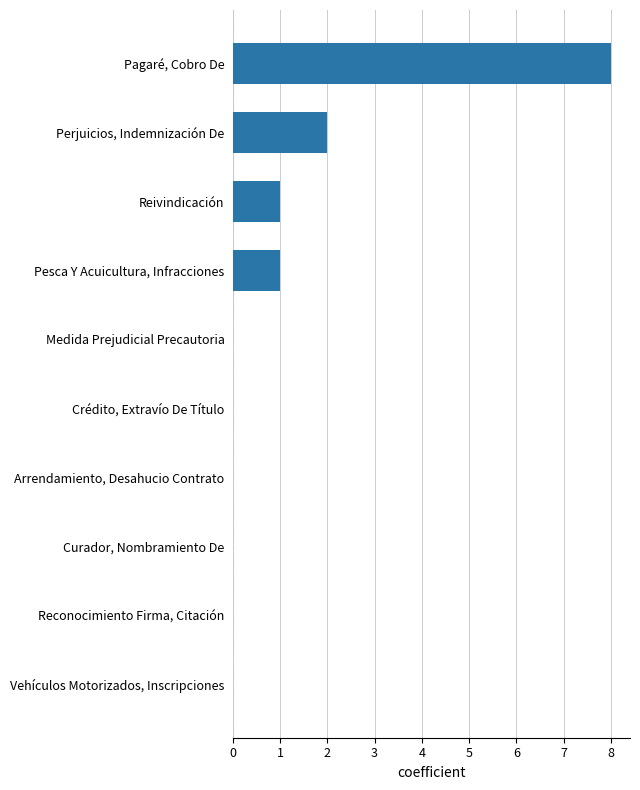

What is the average value?

1